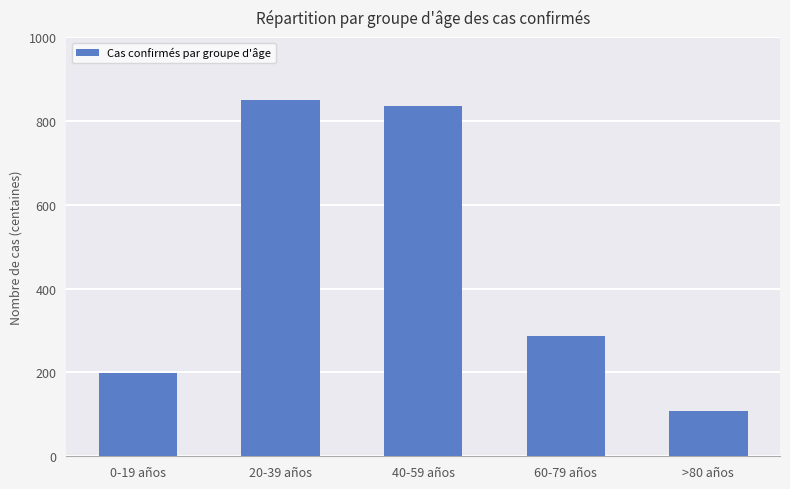

Which has a higher value, 40-59 años or >80 años?

40-59 años